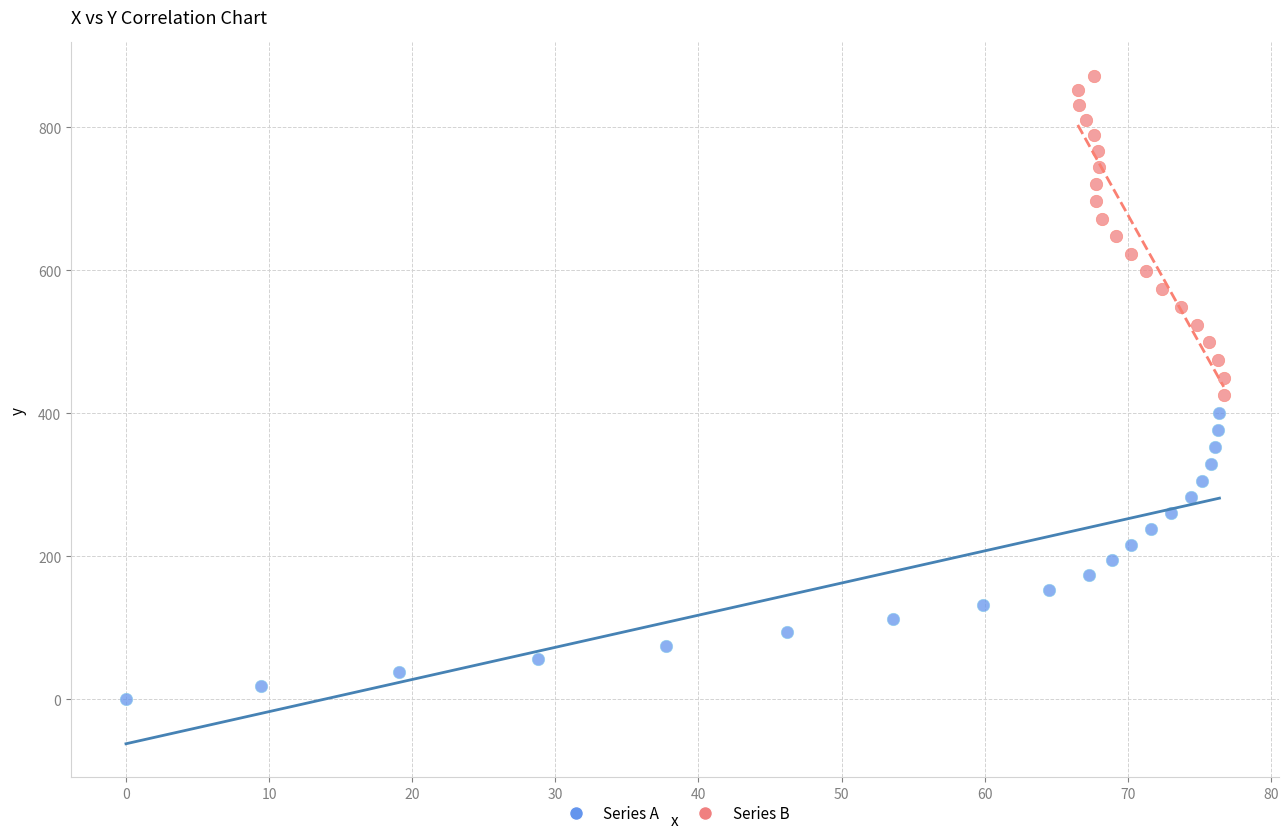

Which series contains the highest Y value?

Series B